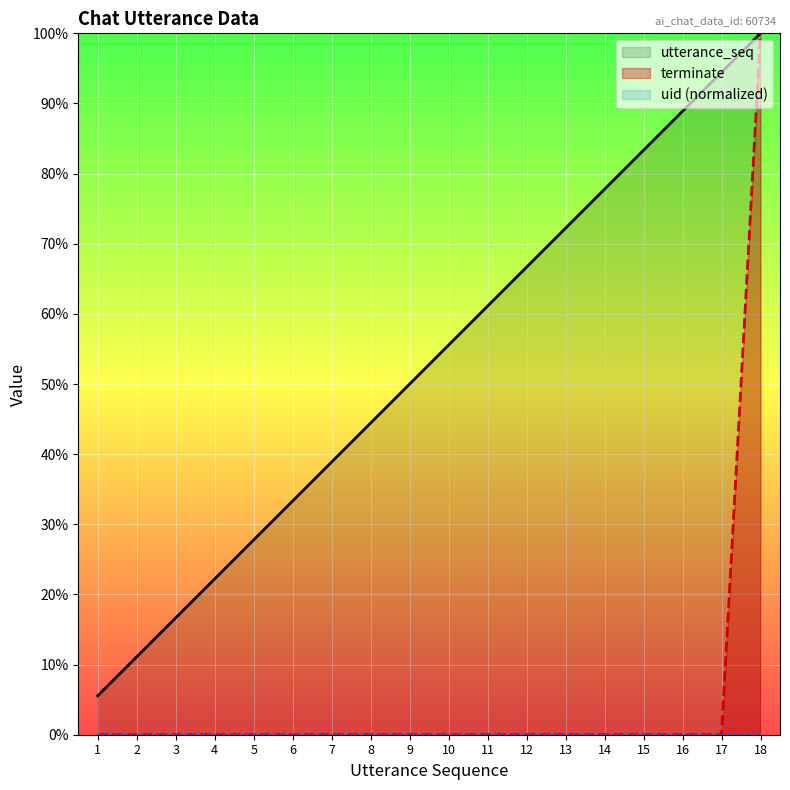

What is the value of the utterance_seq point at the 10th from the left?

0.6